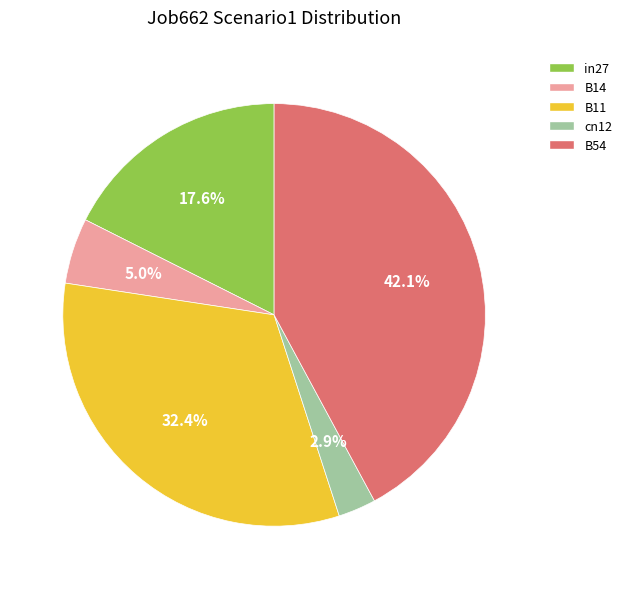

Does any single category account for the majority?

No